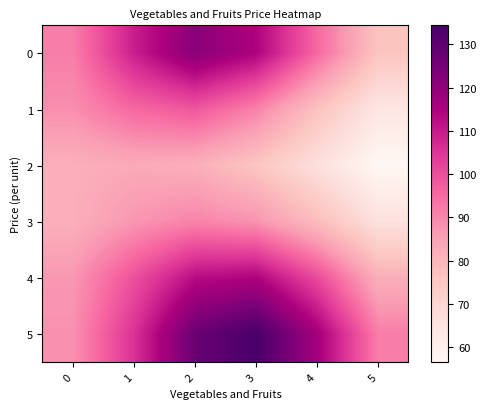

Rank the series at 4 from lowest to highest value.

2, 1, 3, 0, 4, 5